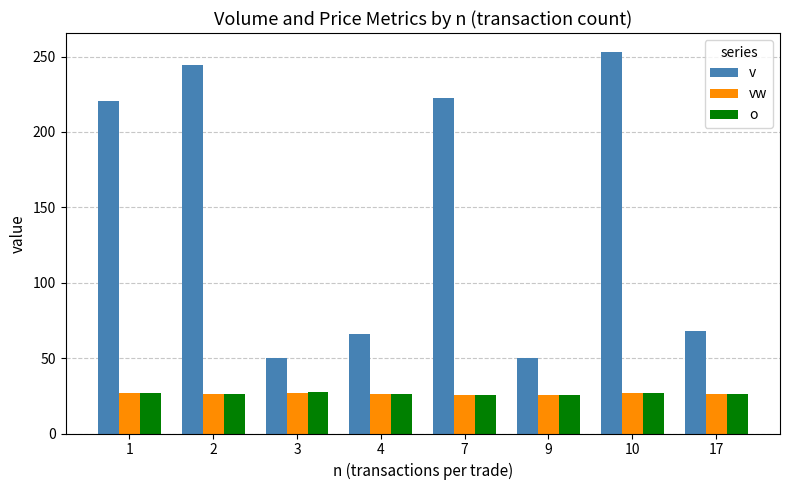

How many series are shown in this chart?

3